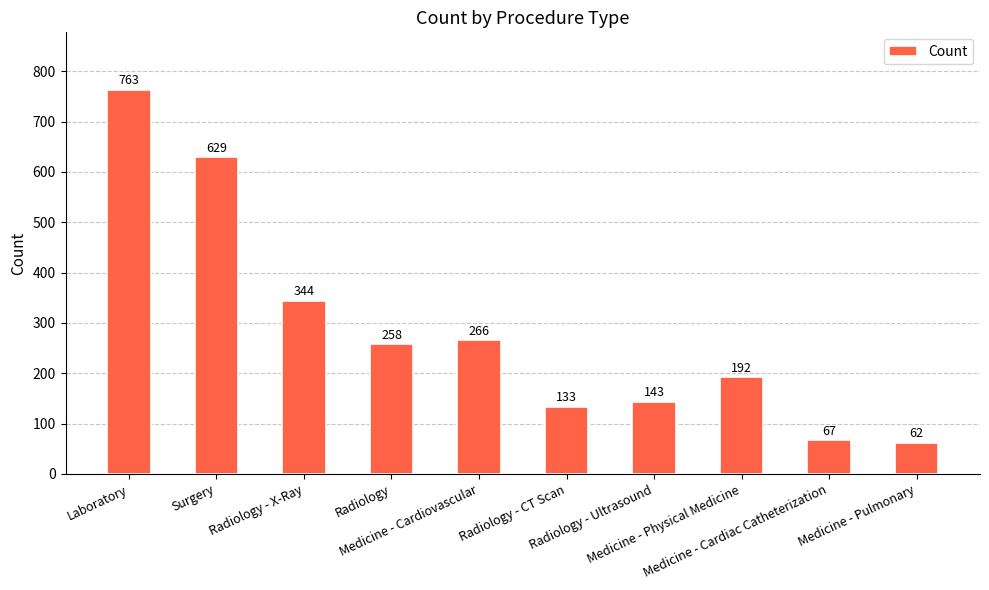

How many values are below 258?

5